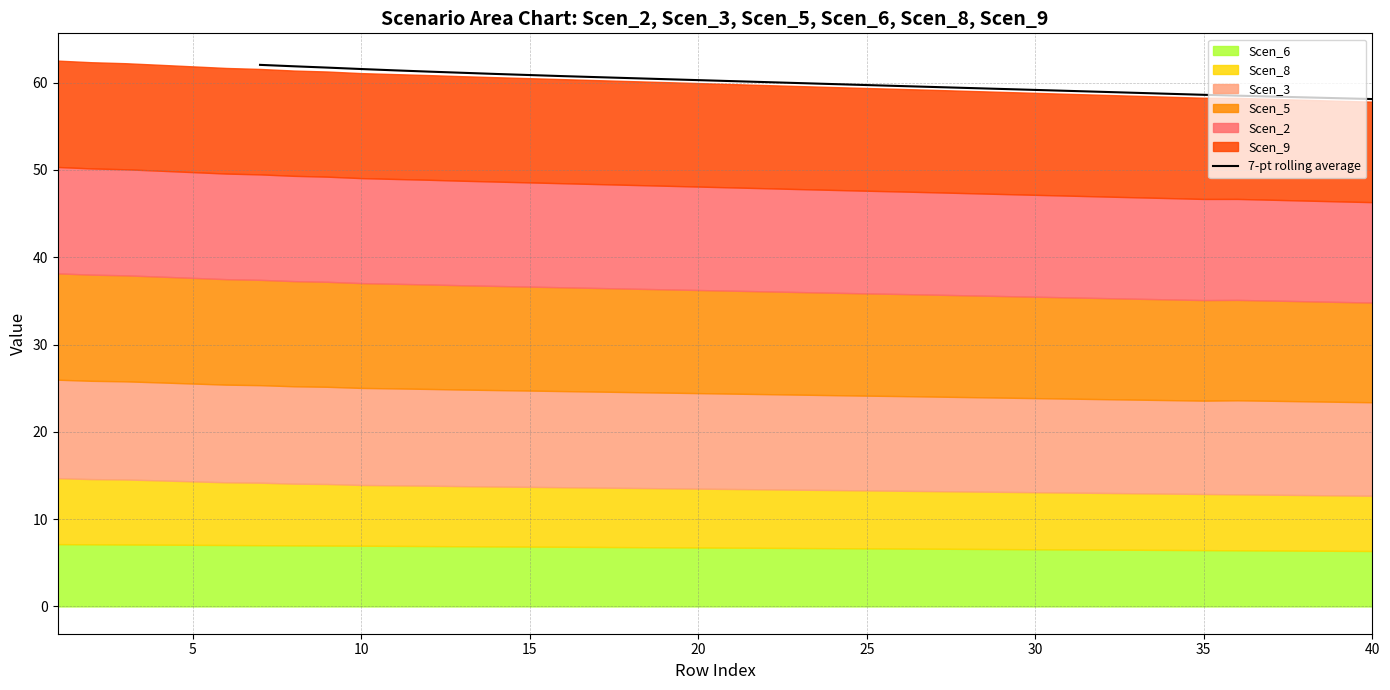

The chart shows a value of 60.1 at 15. True or false?

True